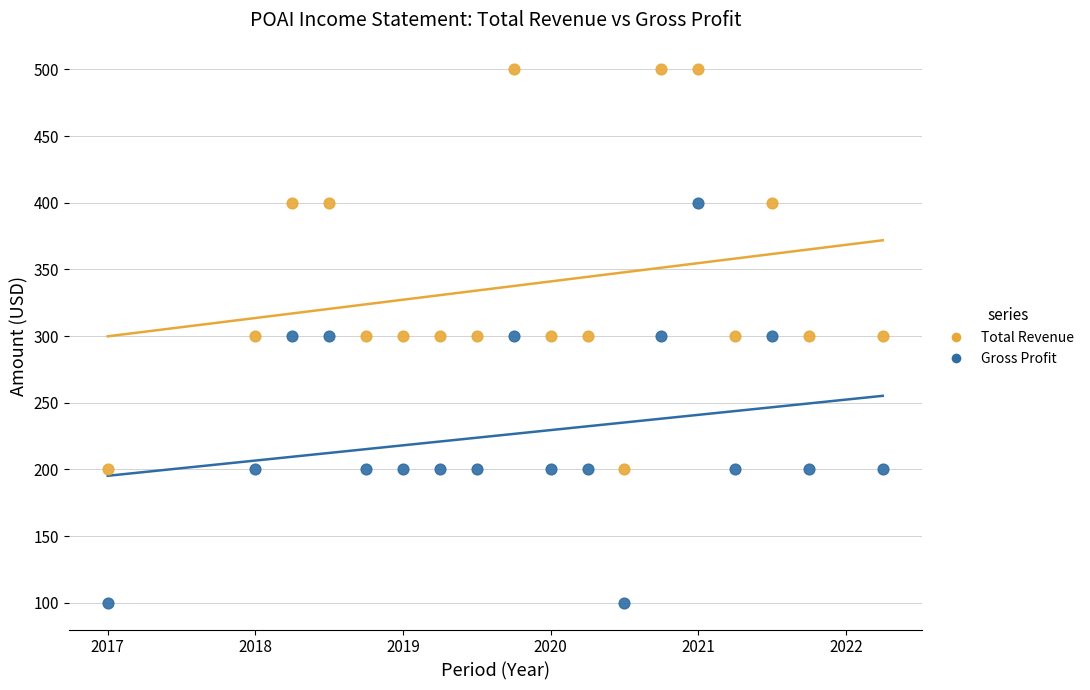

Which series reaches the minimum Y coordinate?

Gross Profit